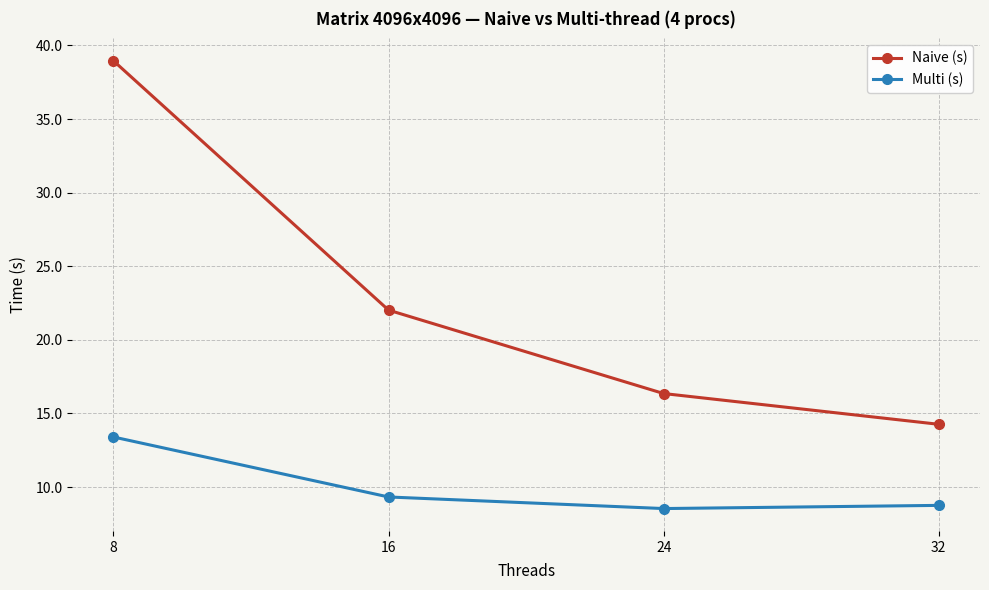

What is the sum of all Multi (s) values?

40.0